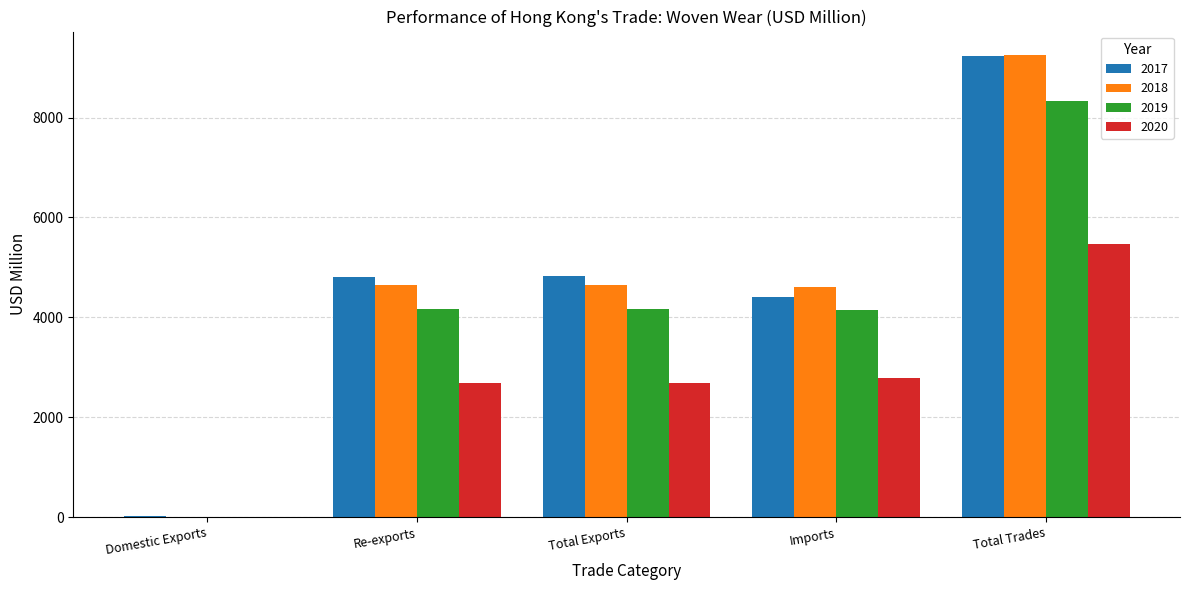

Does the chart contain stacked bars?

No